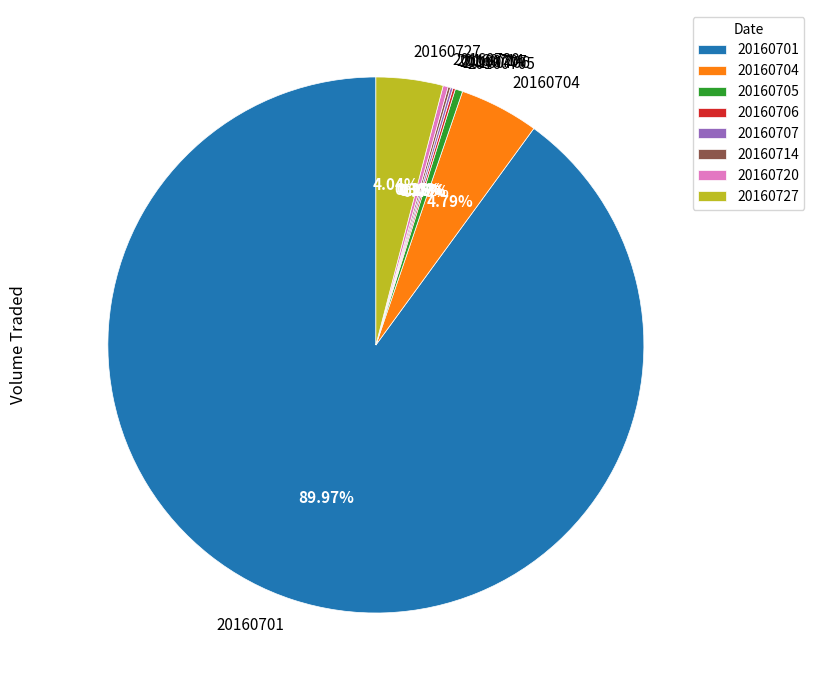

Which category has the biggest portion of the pie?

20160701